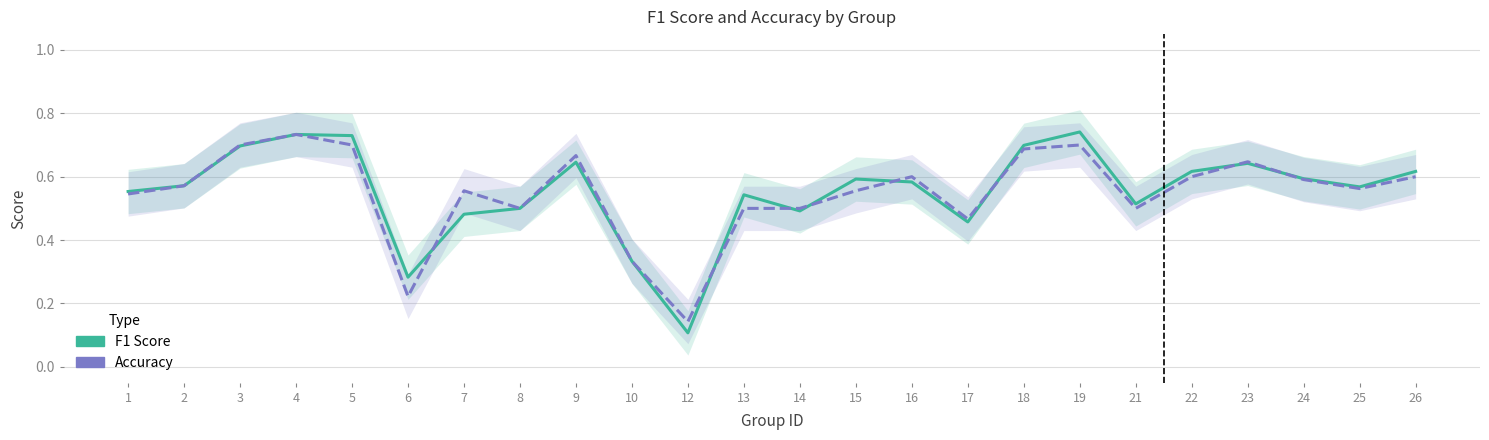

What are all the series names shown in the legend?

f1, accuracy